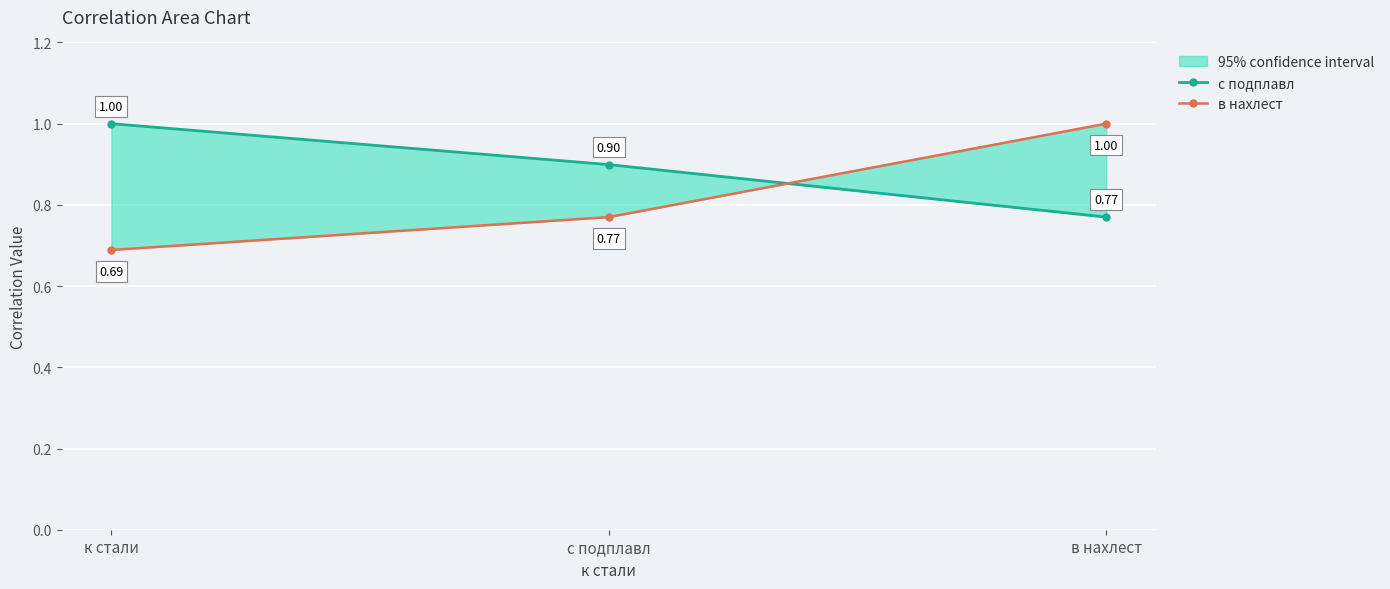

Which series has the largest range (max minus min)?

в нахлест